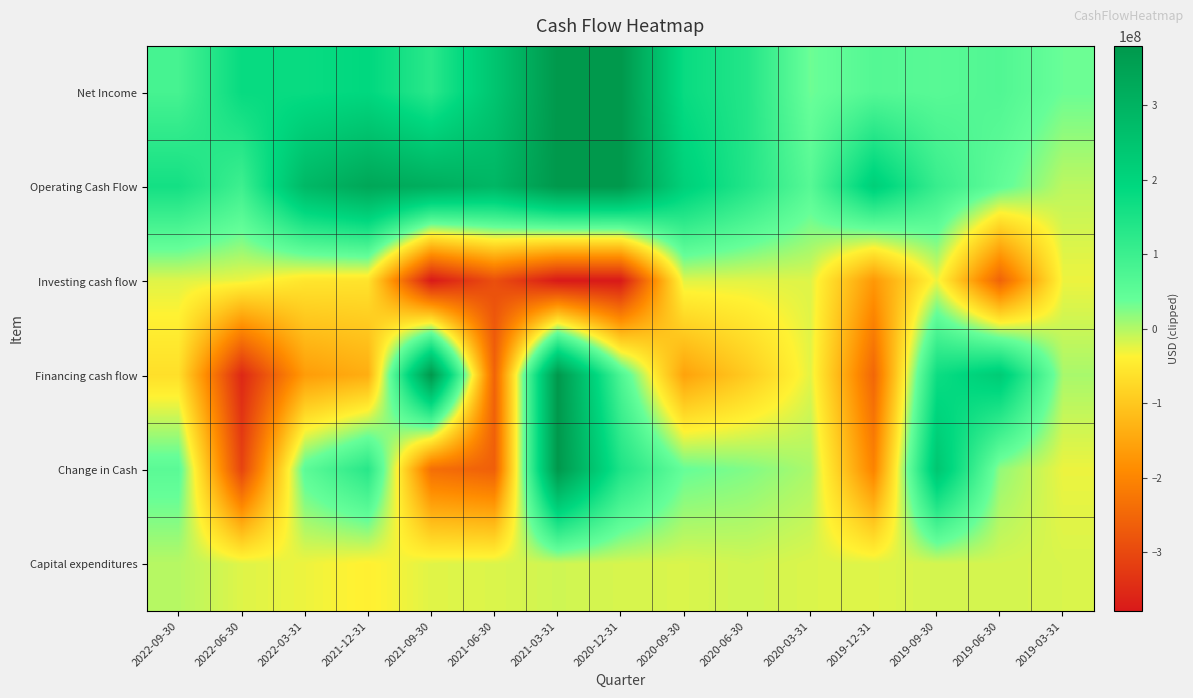

Rank the series at 2022-06-30 from highest to lowest value.

Net Income, Operating Cash Flow, Capital expenditures, Investing cash flow, Change in Cash, Financing cash flow